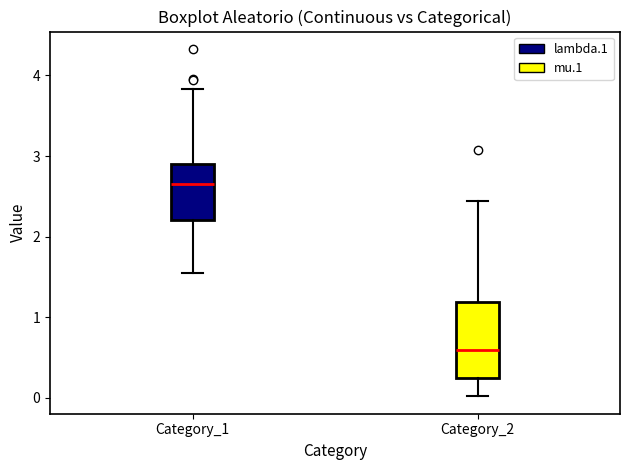

Comparing the boxes themselves (not the whiskers), which one is the tallest?

Category_2